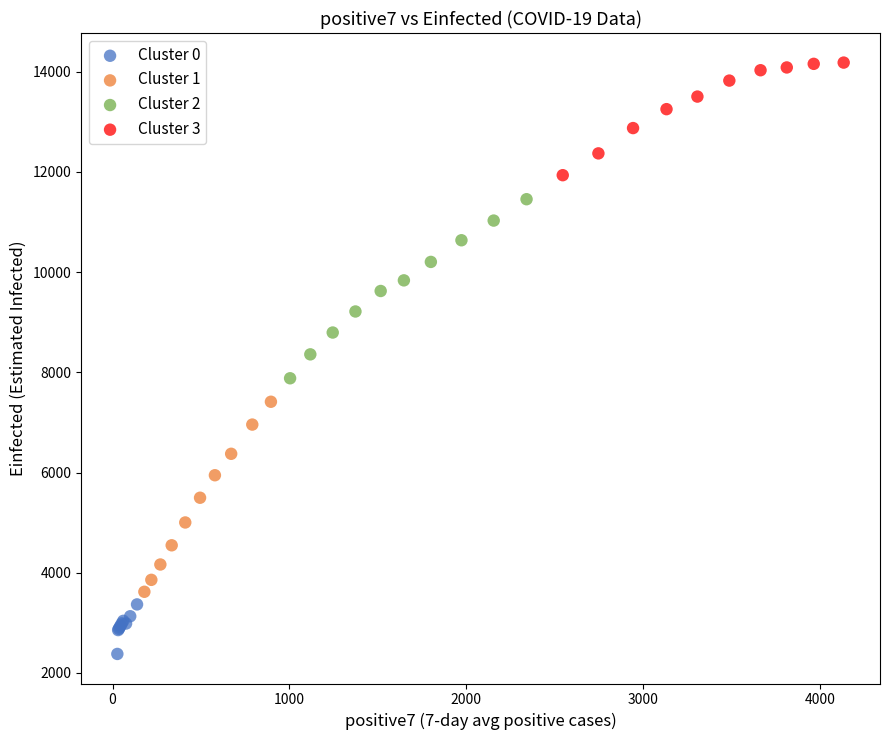

Which series has the largest Y range (max minus min)?

Cluster 1